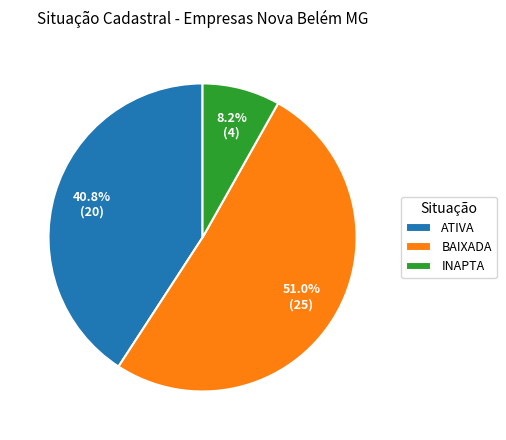

Rank the categories by value from lowest to highest.

INAPTA, ATIVA, BAIXADA